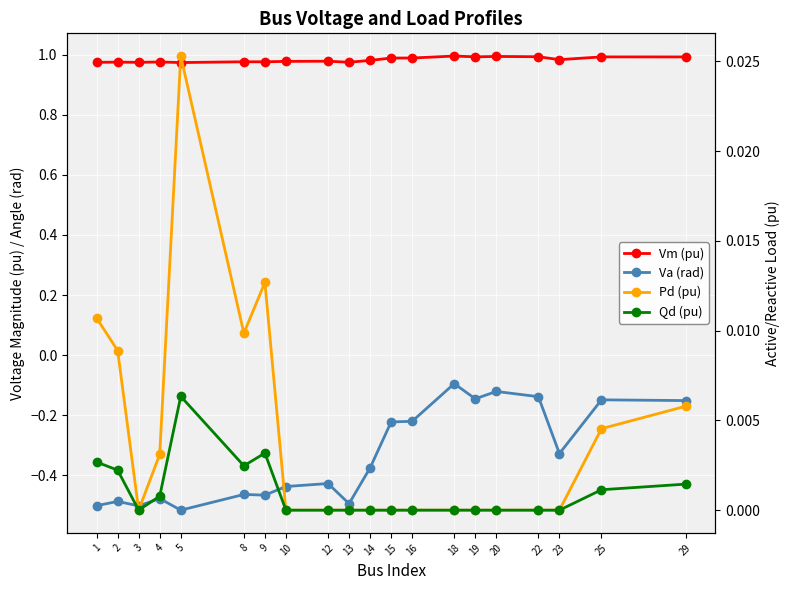

Where is the first local maximum for Va (rad)?

2